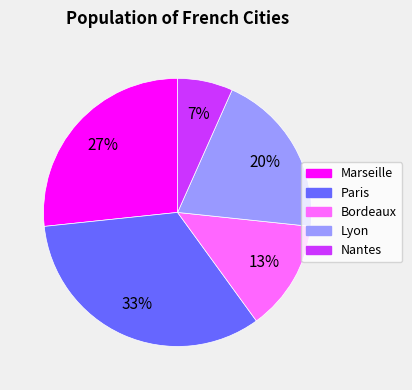

To the nearest percent, what is the difference between the Lyon and Bordeaux slice percentages?

7%